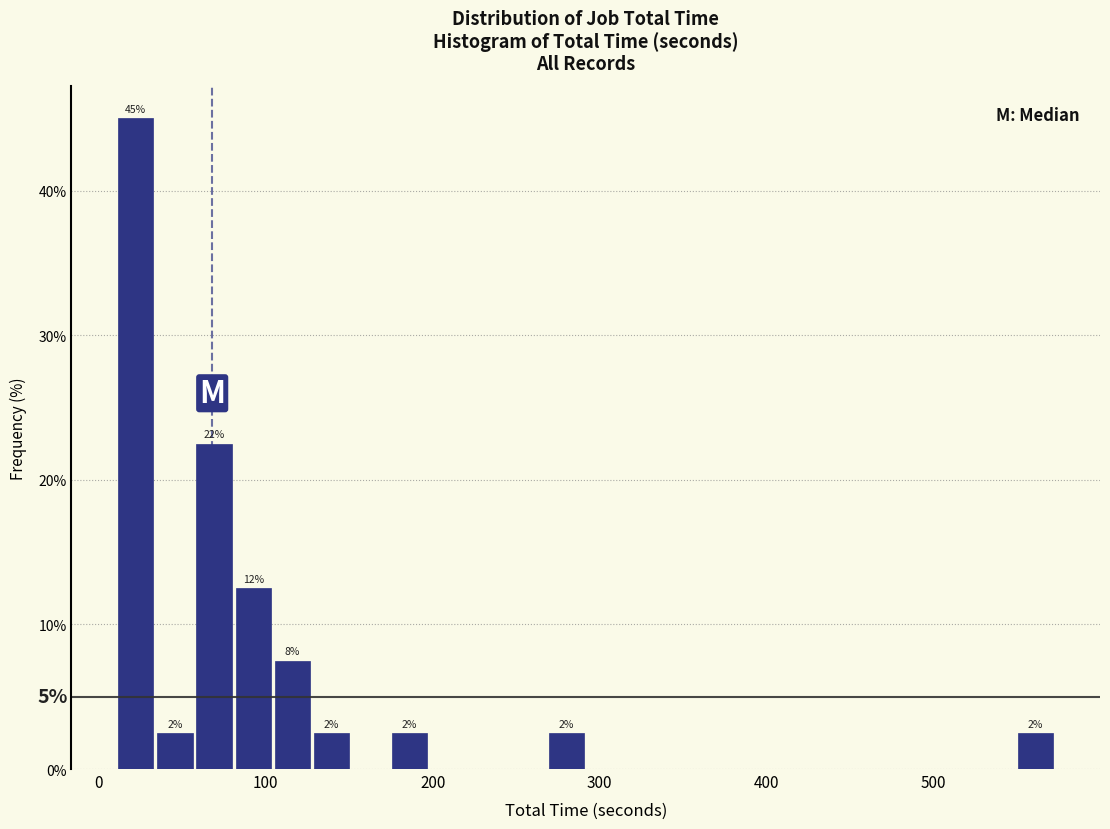

Read against the x-axis, roughly where is the centre of the tallest bar?

20